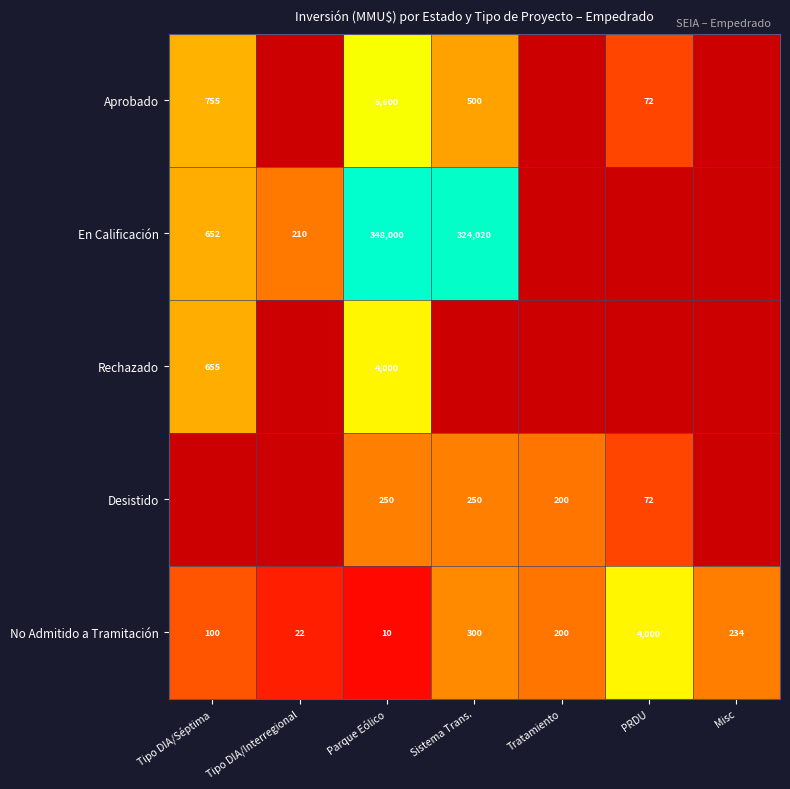

The value of No Admitido a Tramitación at Sistema Trans. is 7.7. True or false?

False